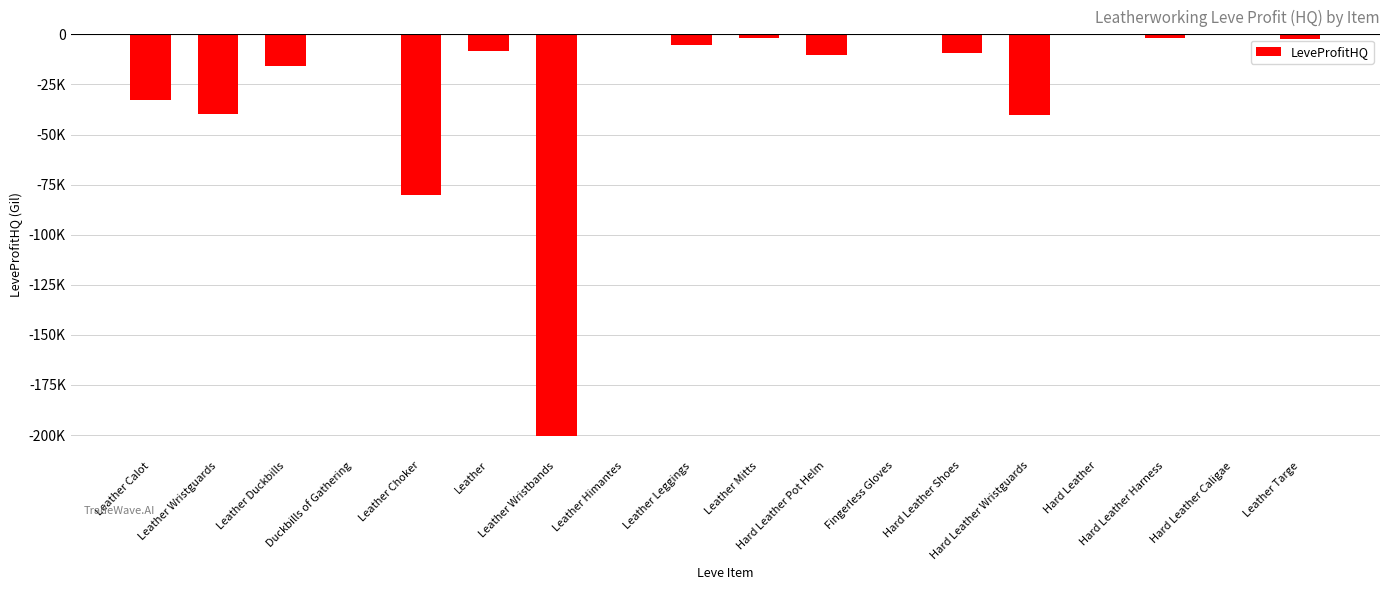

How many data points does each series have?

18